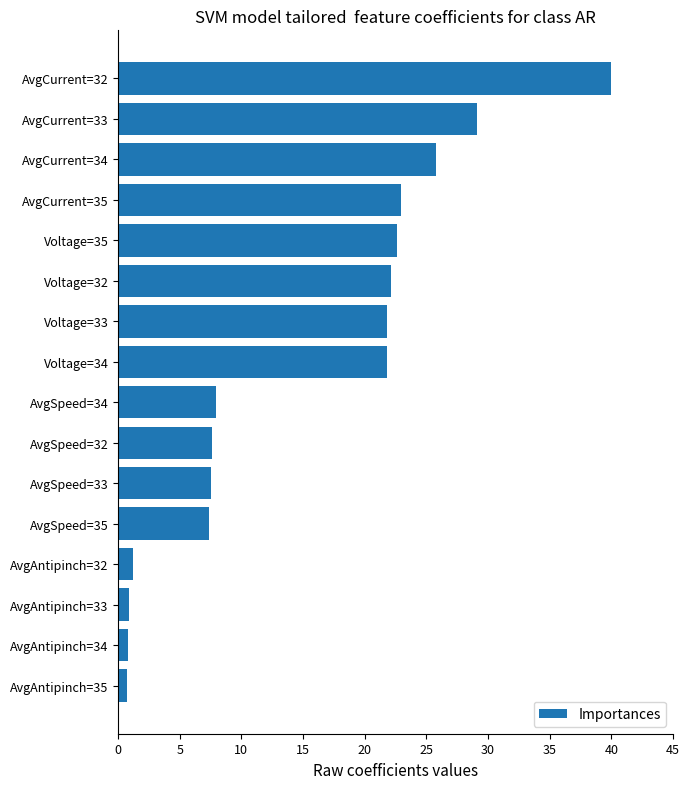

What value does the data have at AvgSpeed=33?

7.5